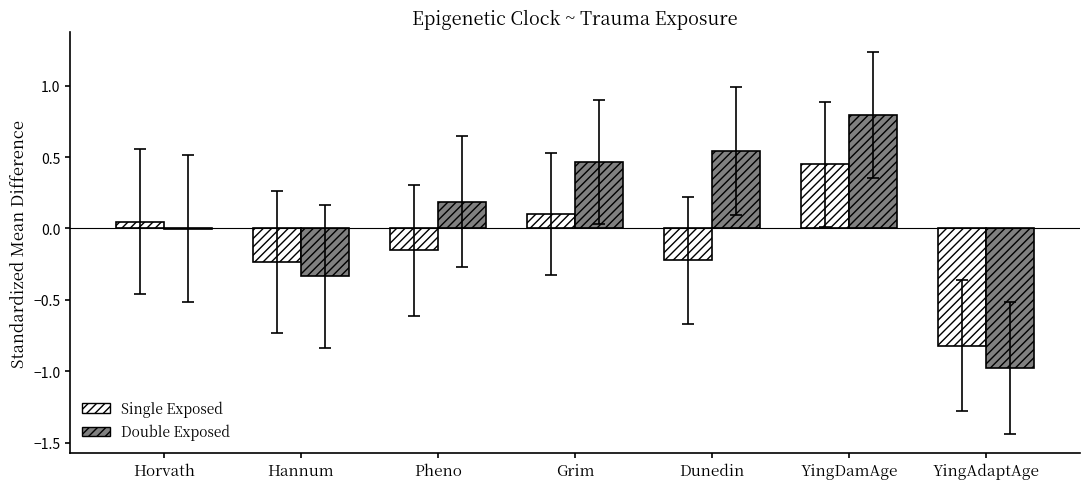

What is the sum of all Single Exposed values?

-0.8